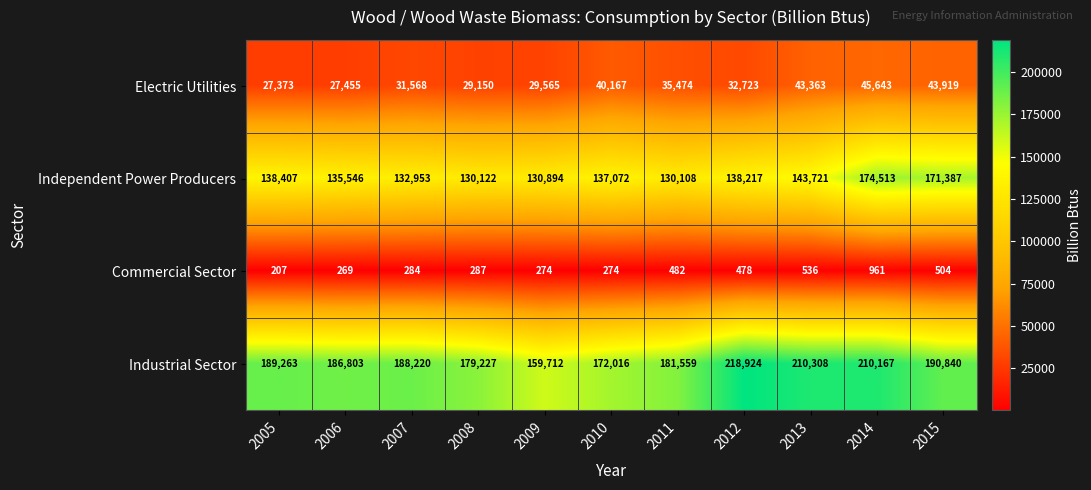

What value does the Commercial Sector series have at 2013, to the nearest 50?

550